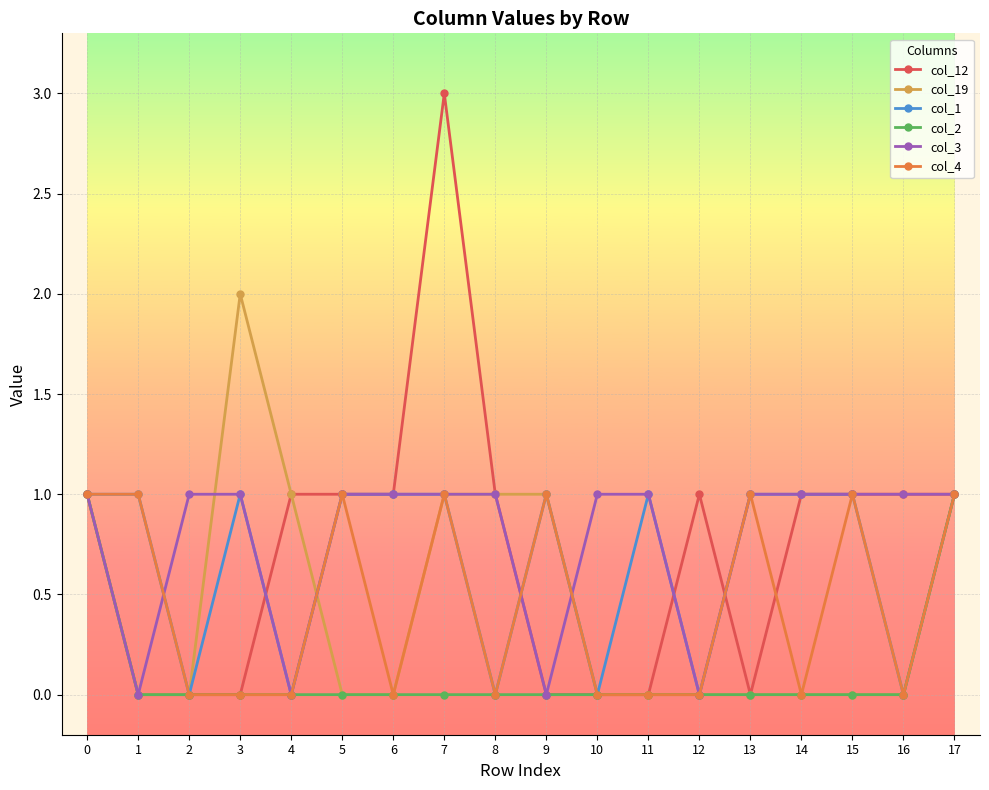

What is the total value across all series at 15?

4